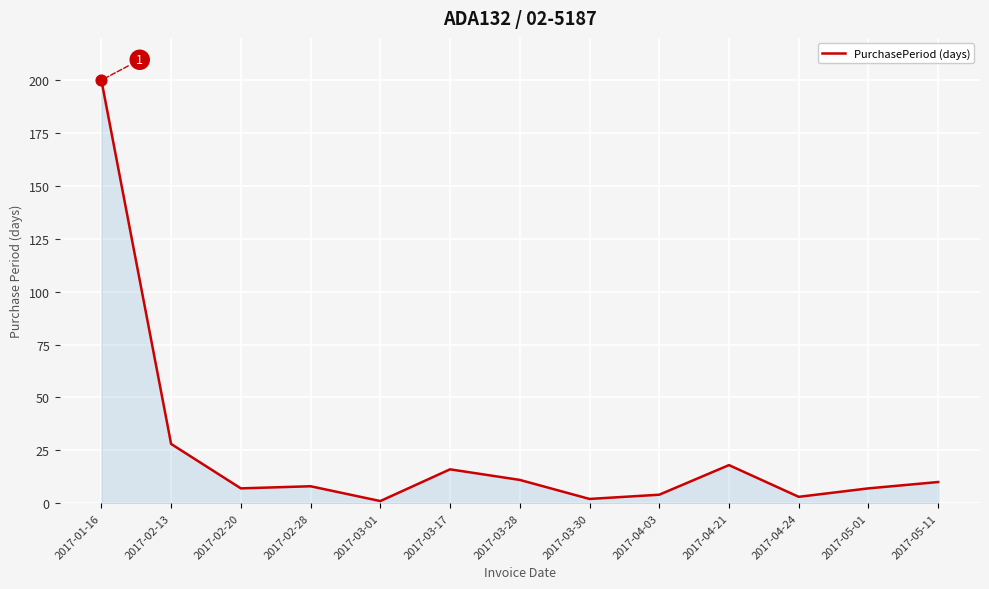

What is the change in value from 2017-01-16 to 2017-02-28?

-192